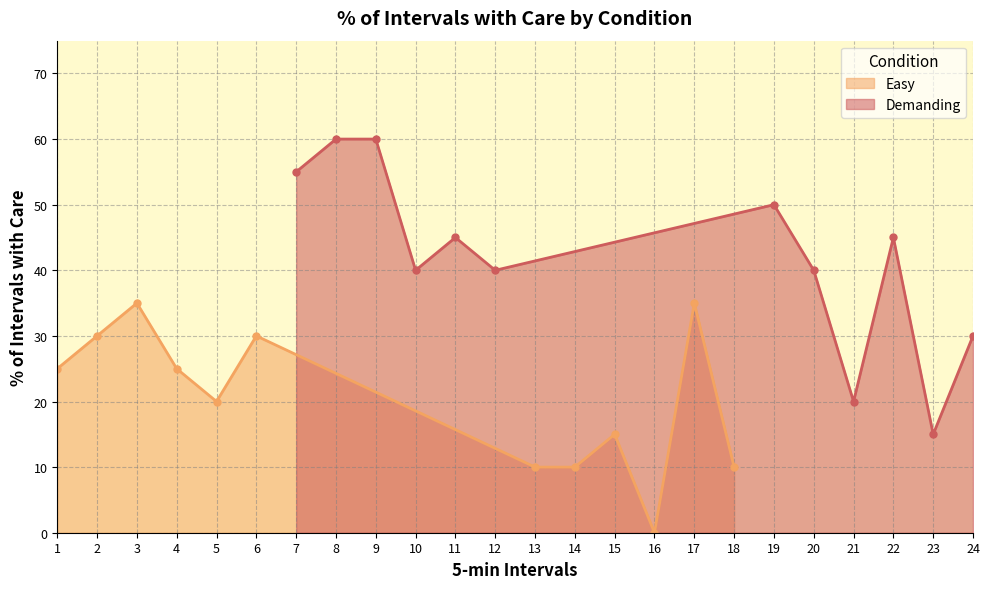

What is the sum of all Easy values?

245